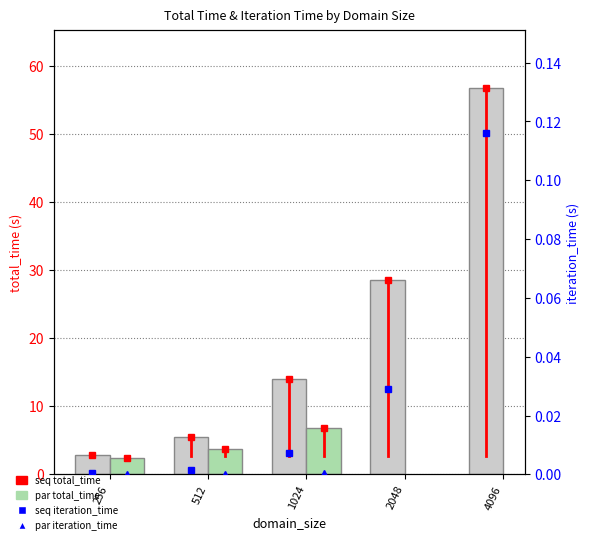

List the labels in order of par iteration_time value, smallest first.

256, 512, 1024, 2048, 4096